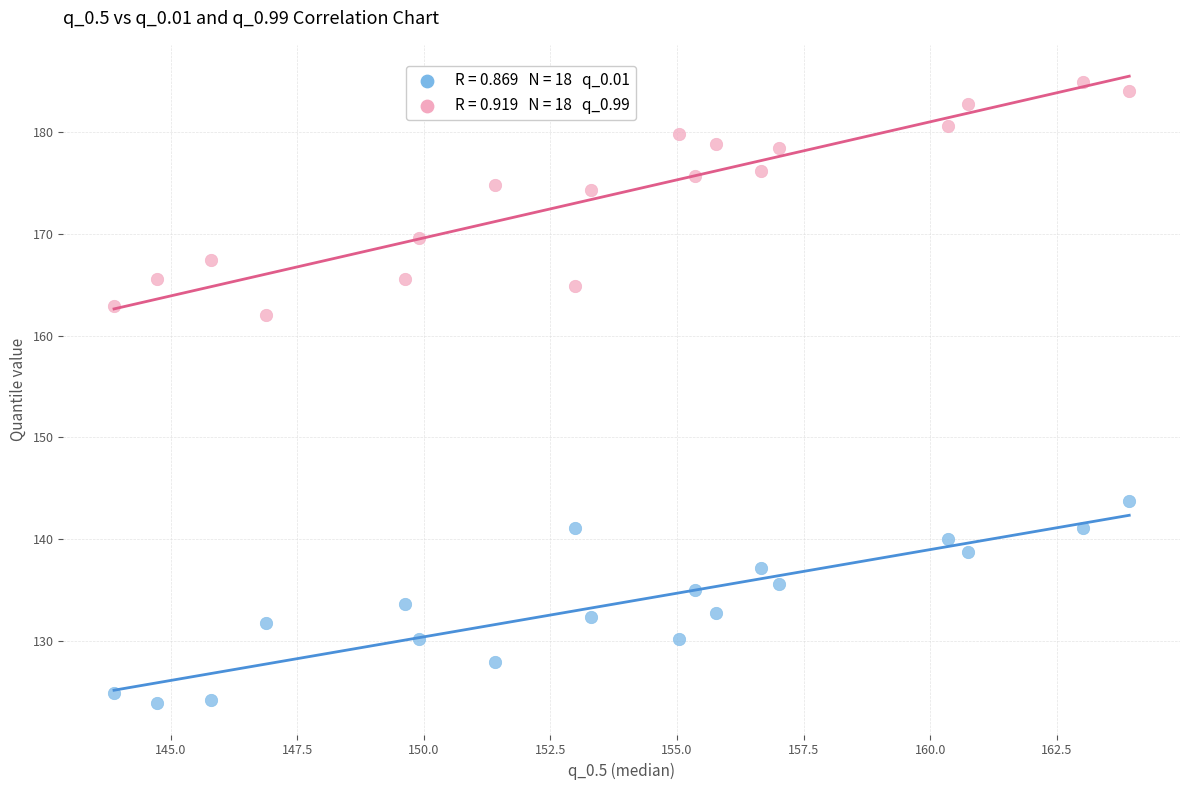

Across all series, what Y value is closest to 154?

162.1